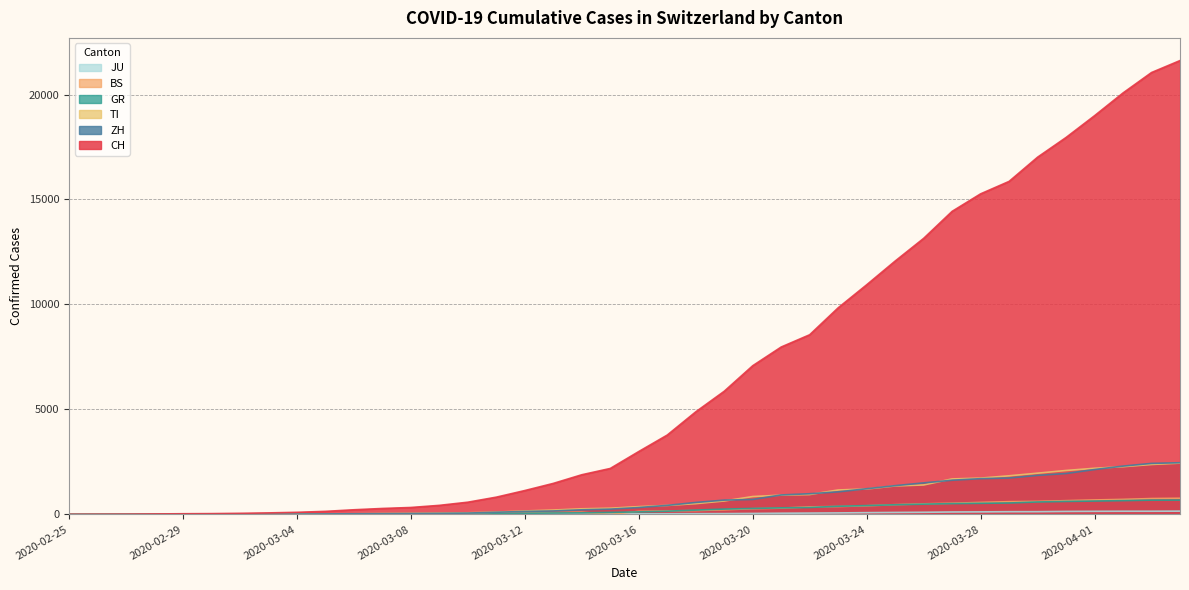

True or false: TI and CH cross at least once.

False